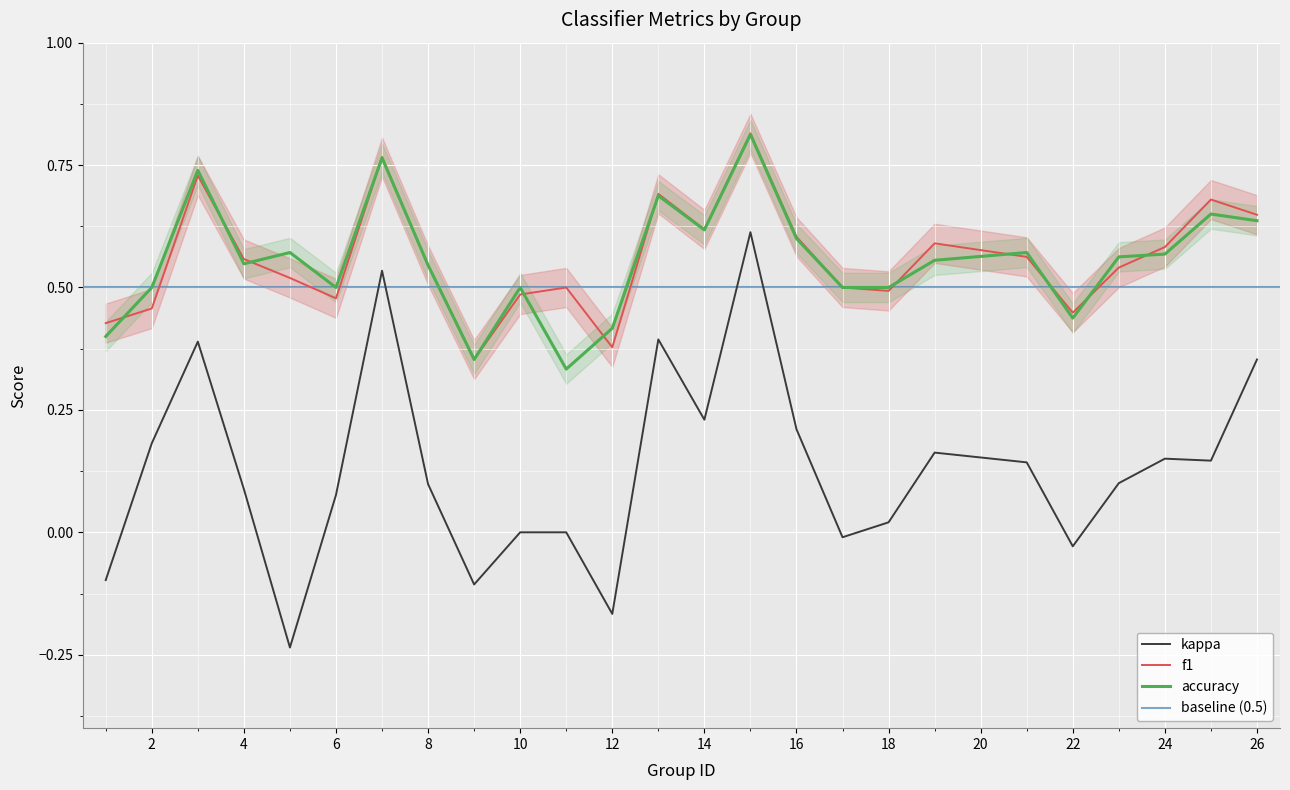

How many values in the kappa series are below 0?

6